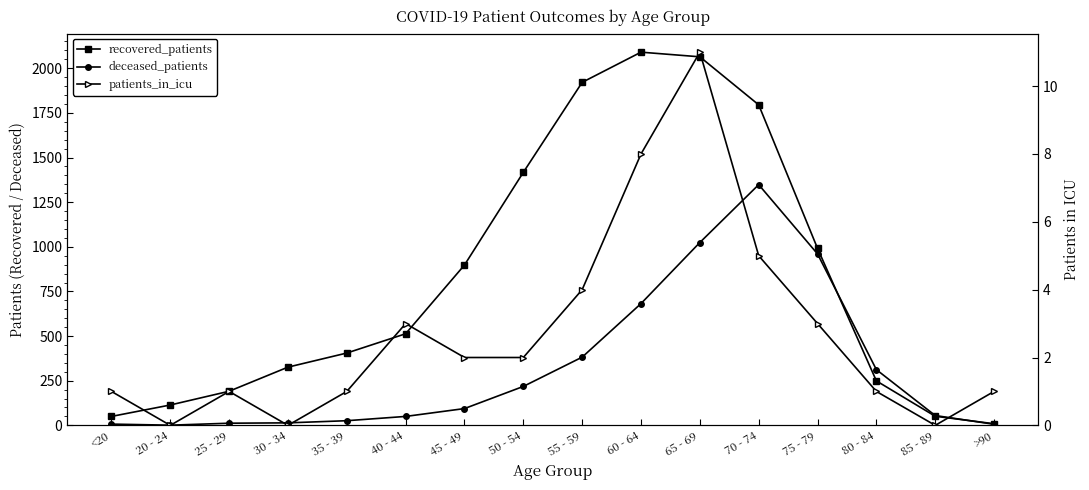

At which category does the chart reach its peak across all series?

60 - 64